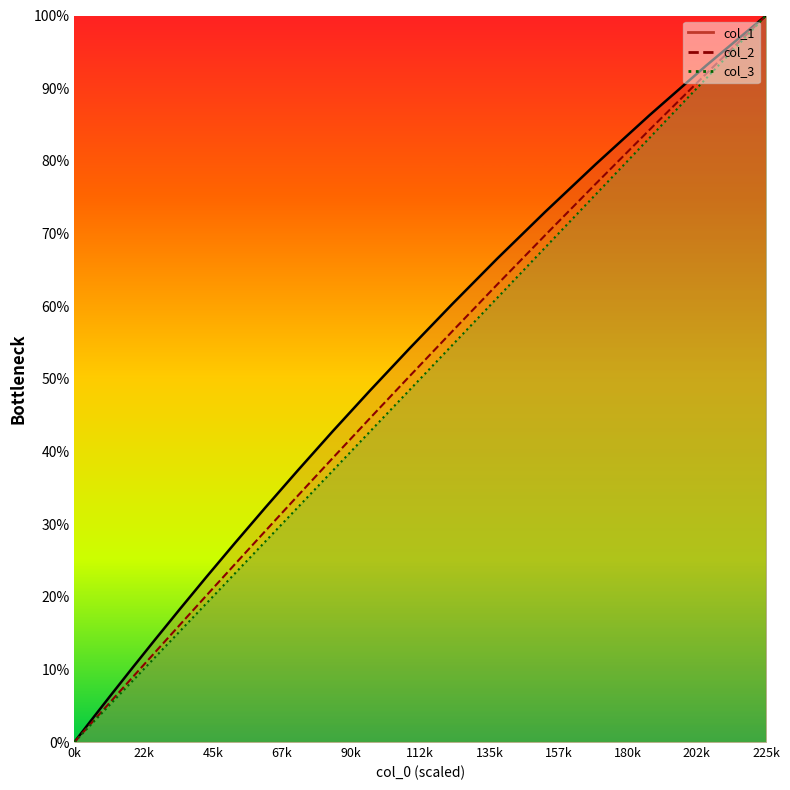

At which category is the sum across all series the highest?

225k